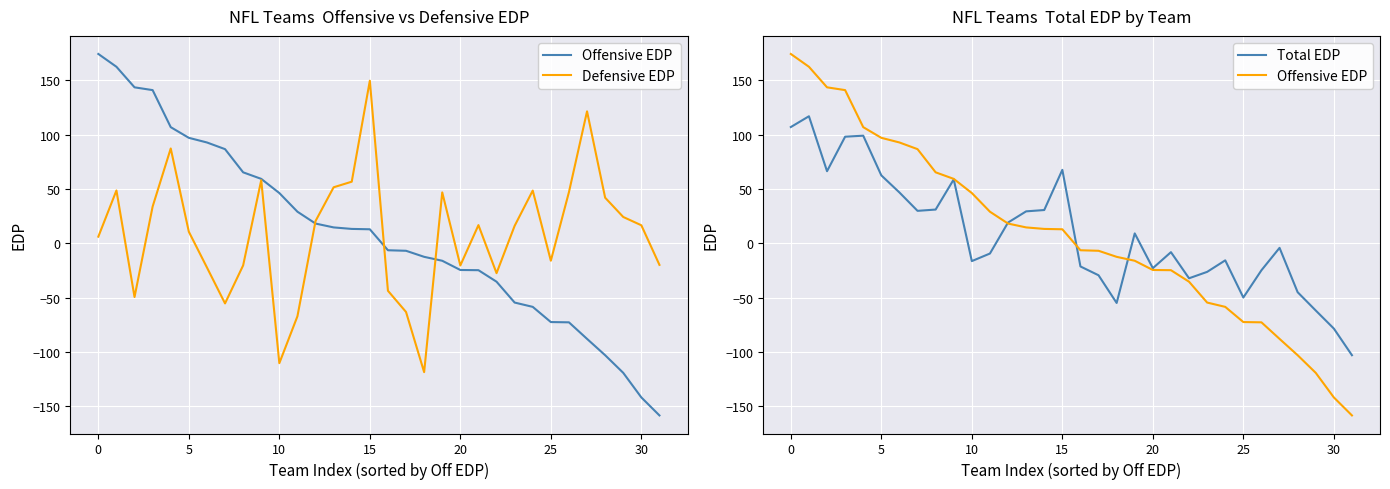

Is it true that Offensive EDP equals 46.3 at 10?

True